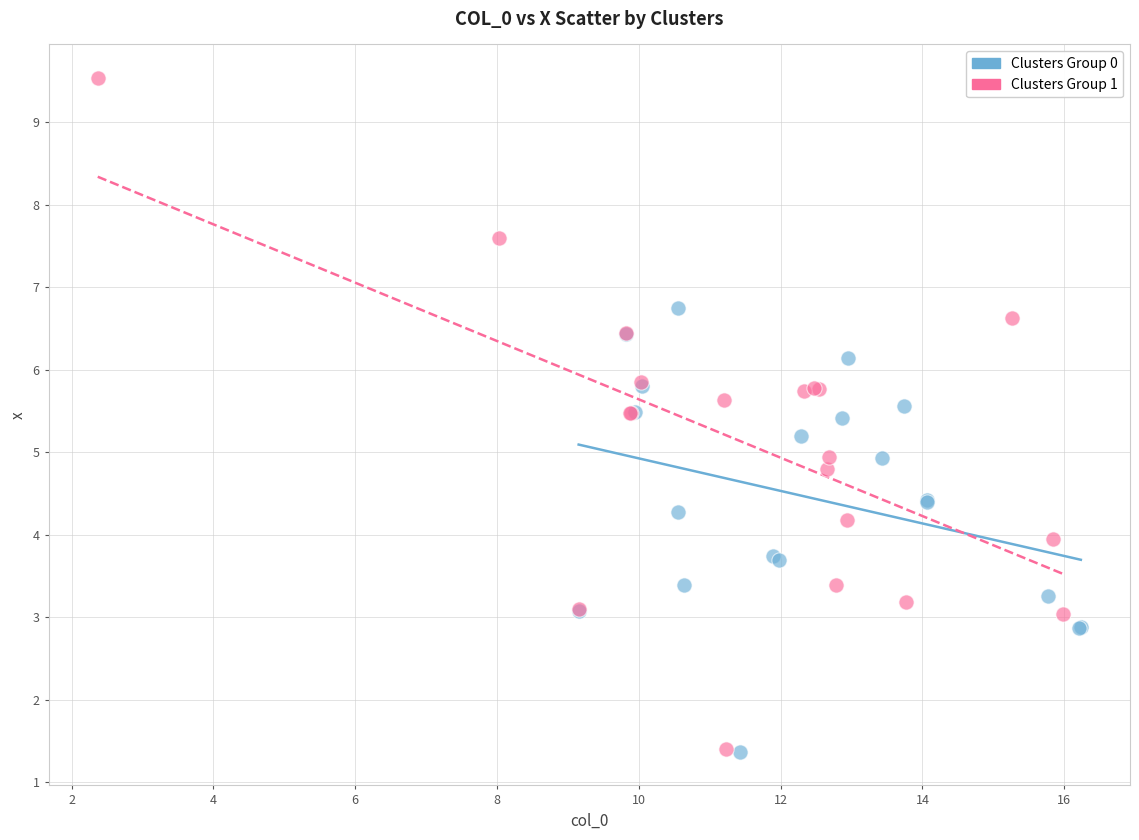

Which series has the widest spread of Y values?

Clusters Group 1